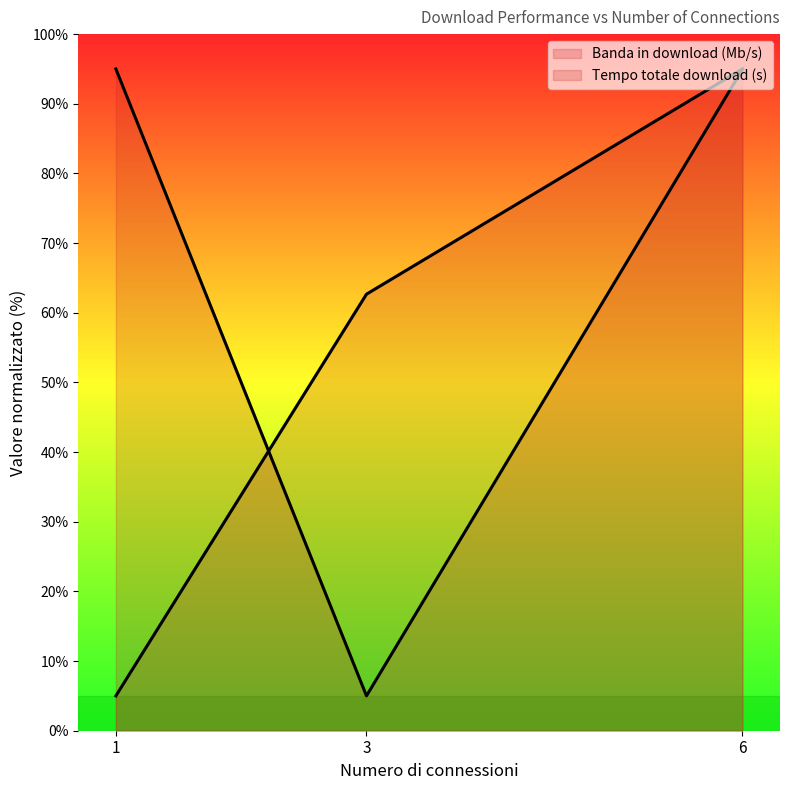

The value of Tempo totale download (s) at 1 is 54.6. True or false?

False